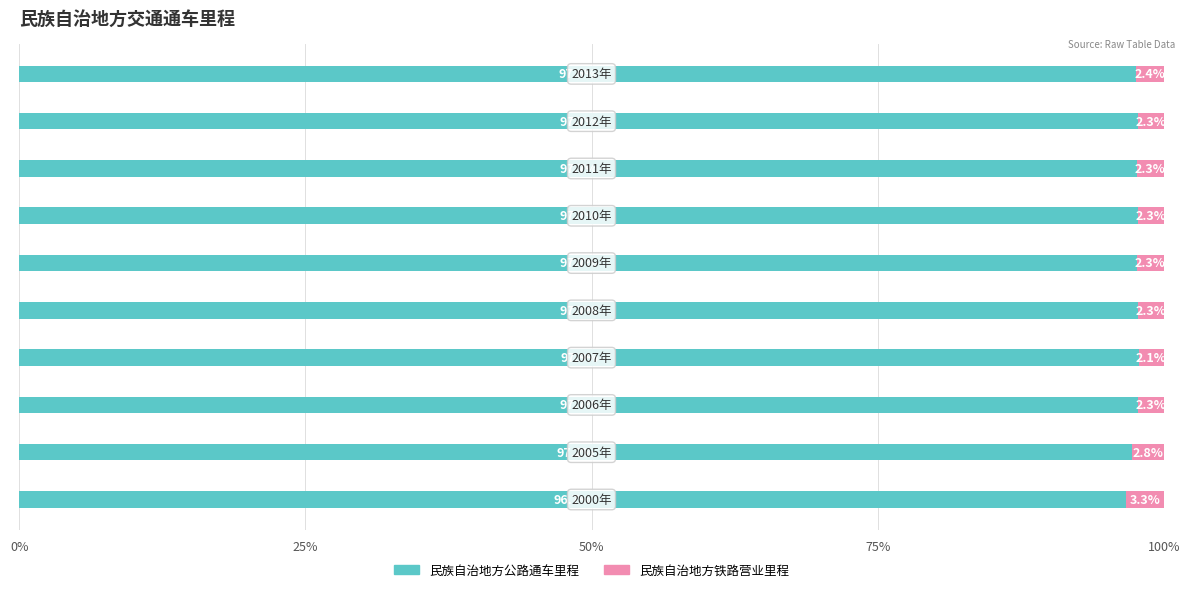

What is the average value of the 民族自治地方公路通车里程 series?

97.6